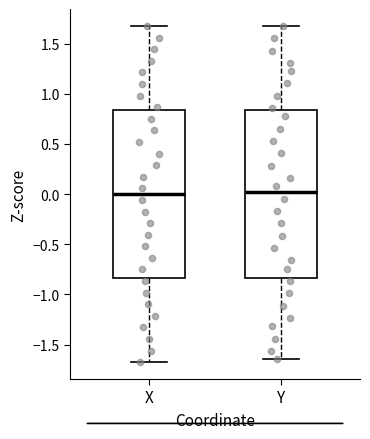

Where does the lower whisker of the box for Y end on the y-axis? The values are not printed on the chart, so give them approximately, as read against the axis.

-1.65